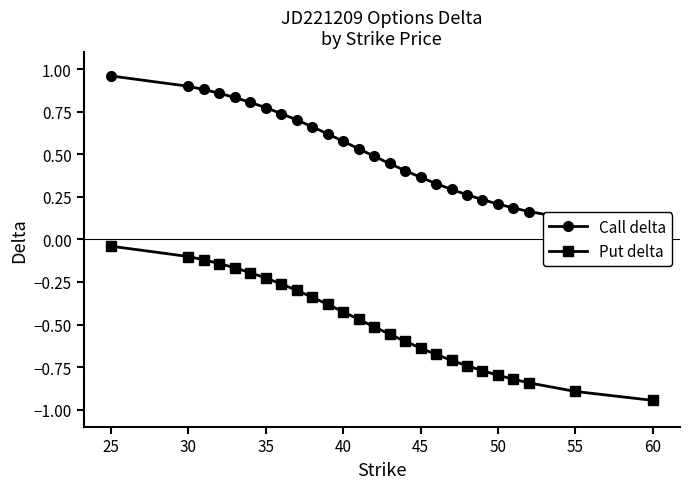

Rank the series by their maximum value, from highest to lowest.

Call delta, Put delta